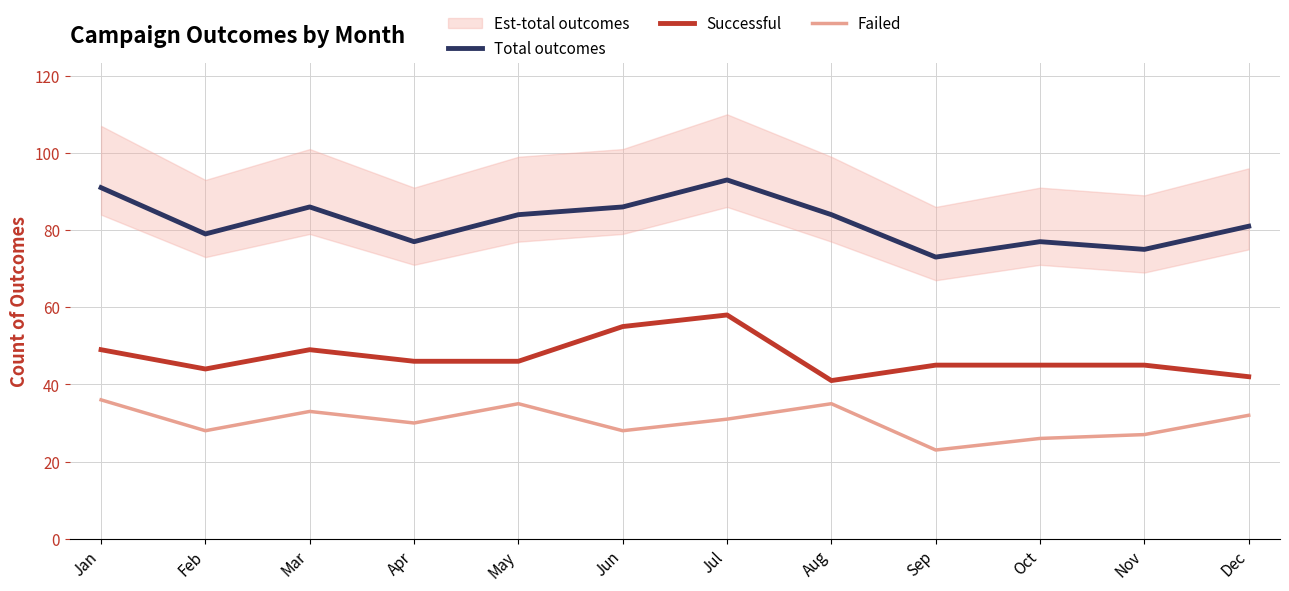

Between Aug and Oct, which series saw the biggest shift?

Failed